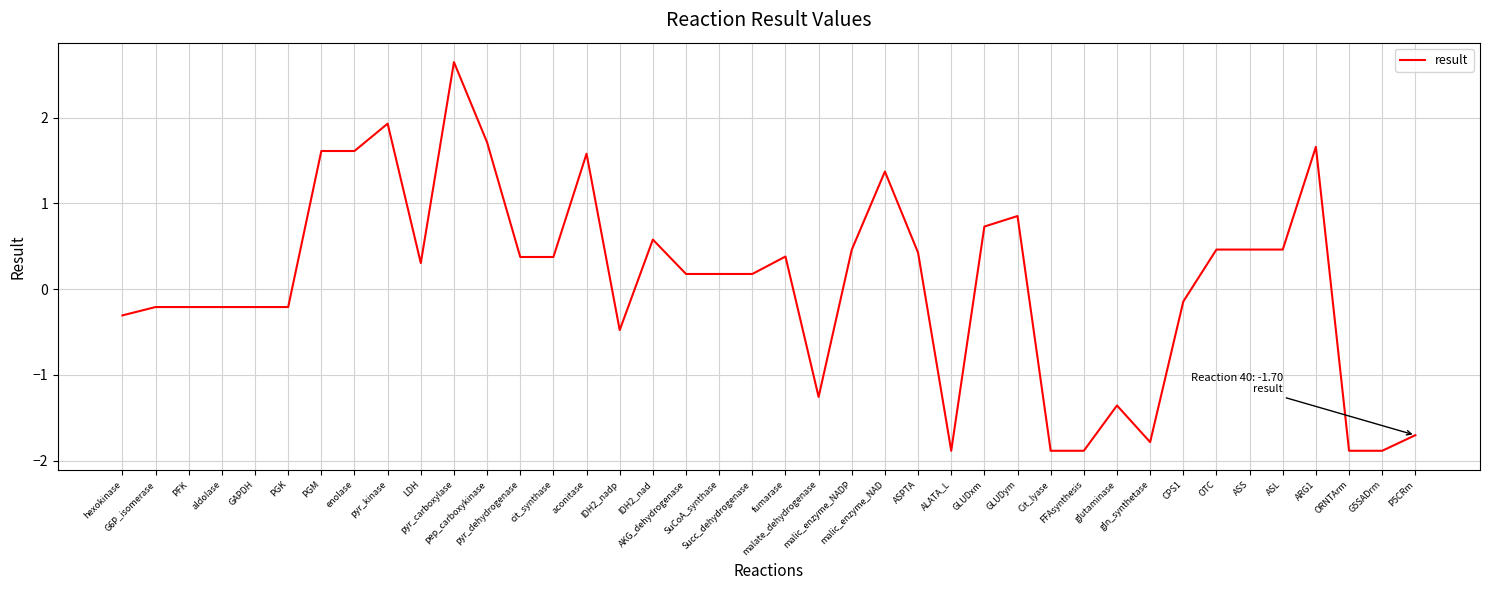

What is the difference between the maximum and minimum values?

4.5